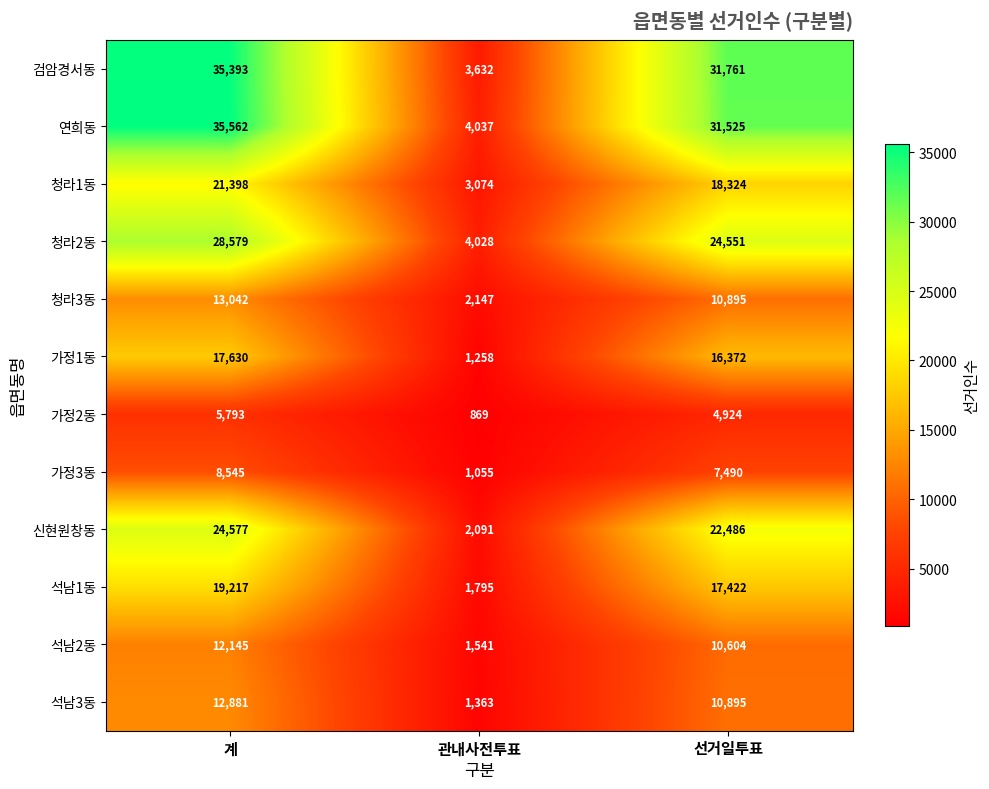

What is the smallest value displayed?

869